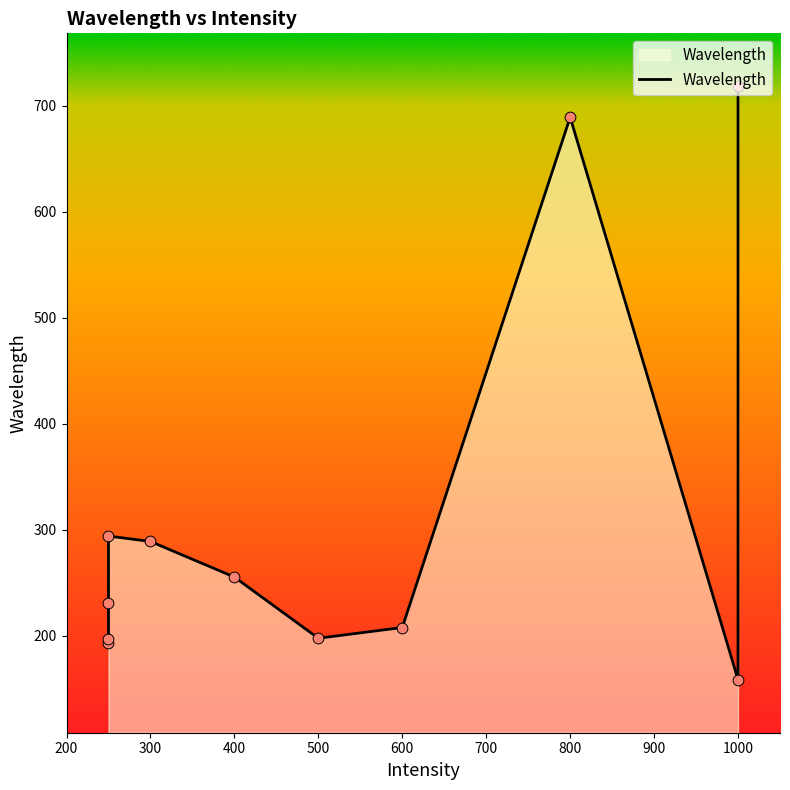

Which has a higher value, 1000 or 600?

1000